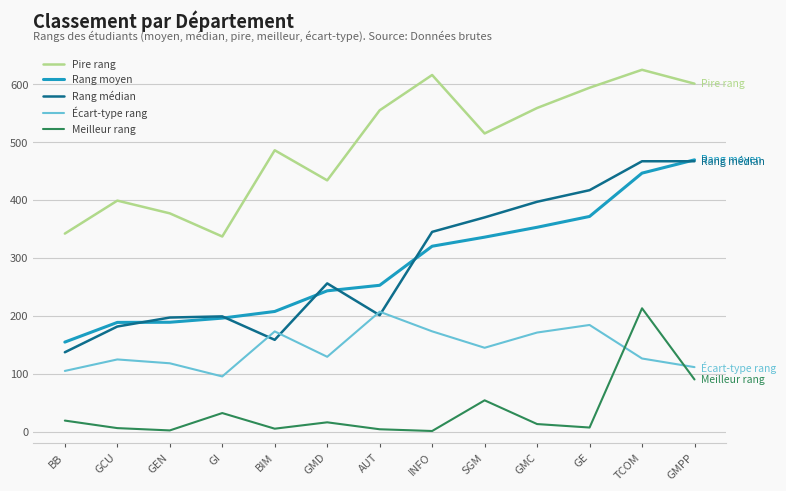

The value of Rang moyen at GCU is 188.6. True or false?

True